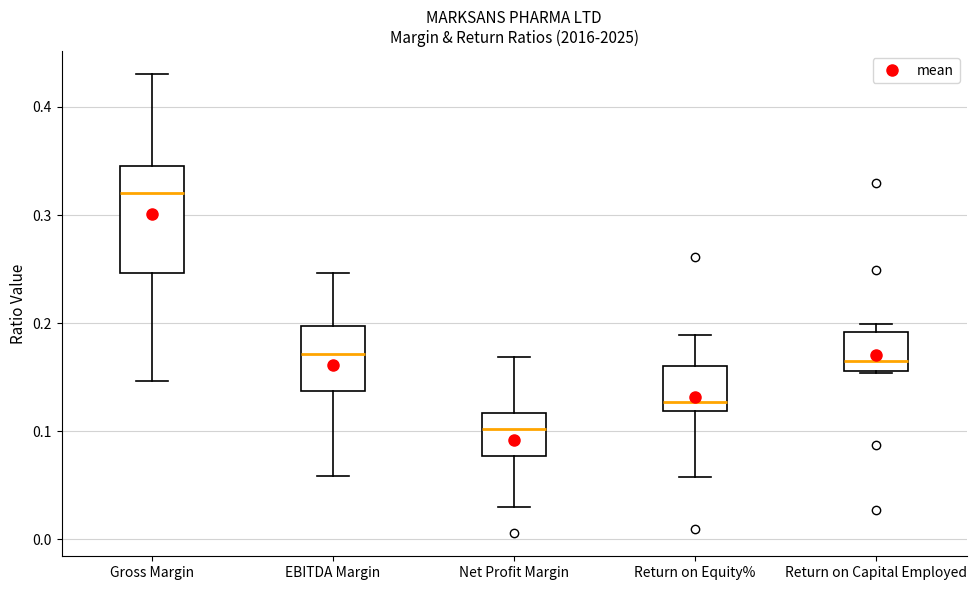

Reading left to right, read every box against the y-axis: the position of its median line, the range the box covers, and the ends of its whiskers. The values are not printed on the chart, so give them approximately, as read against the axis.

Gross Margin: median 0.32, box 0.25 to 0.35, whiskers 0.15 to 0.43
EBITDA Margin: median 0.17, box 0.14 to 0.20, whiskers 0.06 to 0.25
Net Profit Margin: median 0.10, box 0.08 to 0.12, whiskers 0.03 to 0.17
Return on Equity%: median 0.13, box 0.12 to 0.16, whiskers 0.06 to 0.19
Return on Capital Employed: median 0.16 (just above the box's lower edge), box 0.16 to 0.19, whiskers 0.15 to 0.20